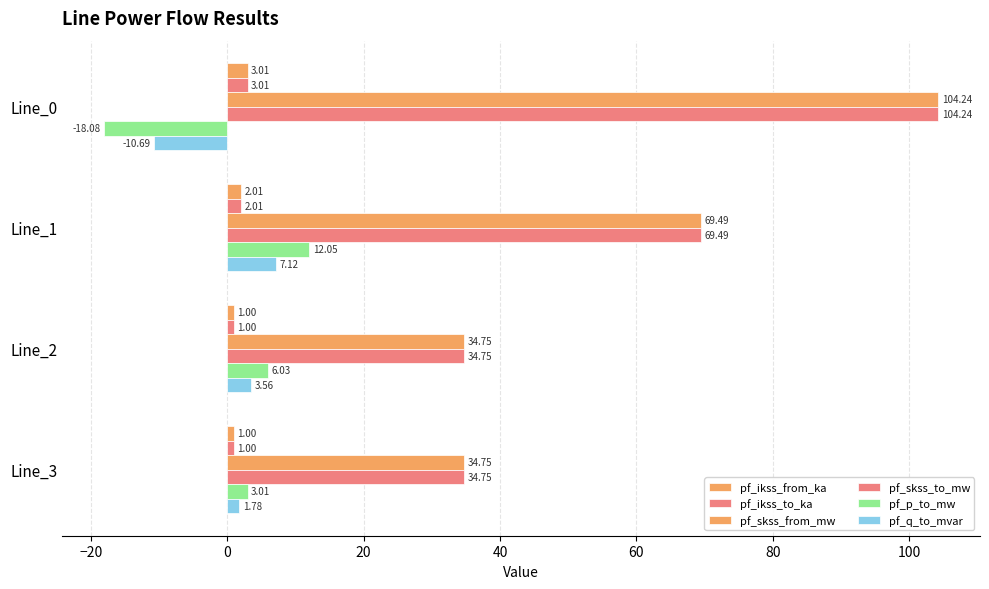

How many series are shown in this chart?

6